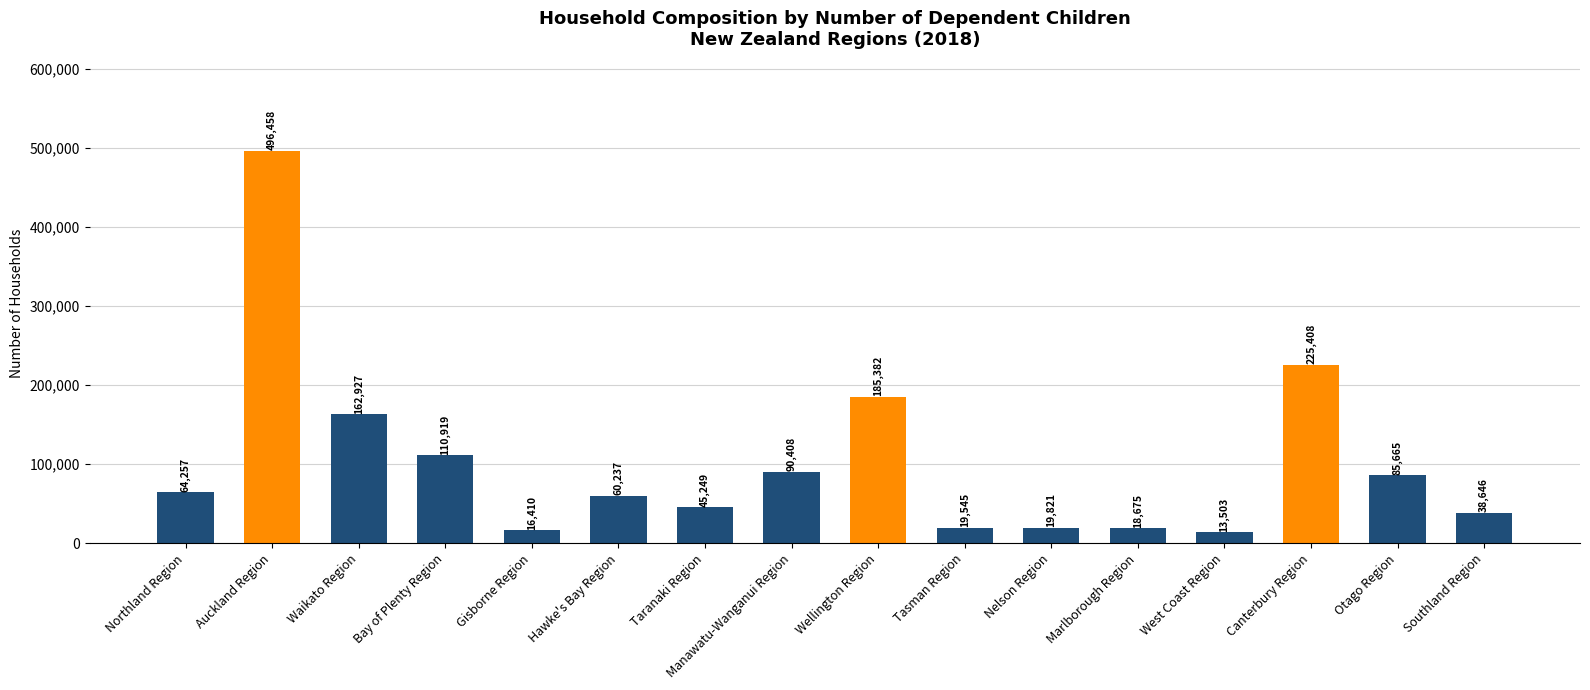

Does the chart contain stacked bars?

No